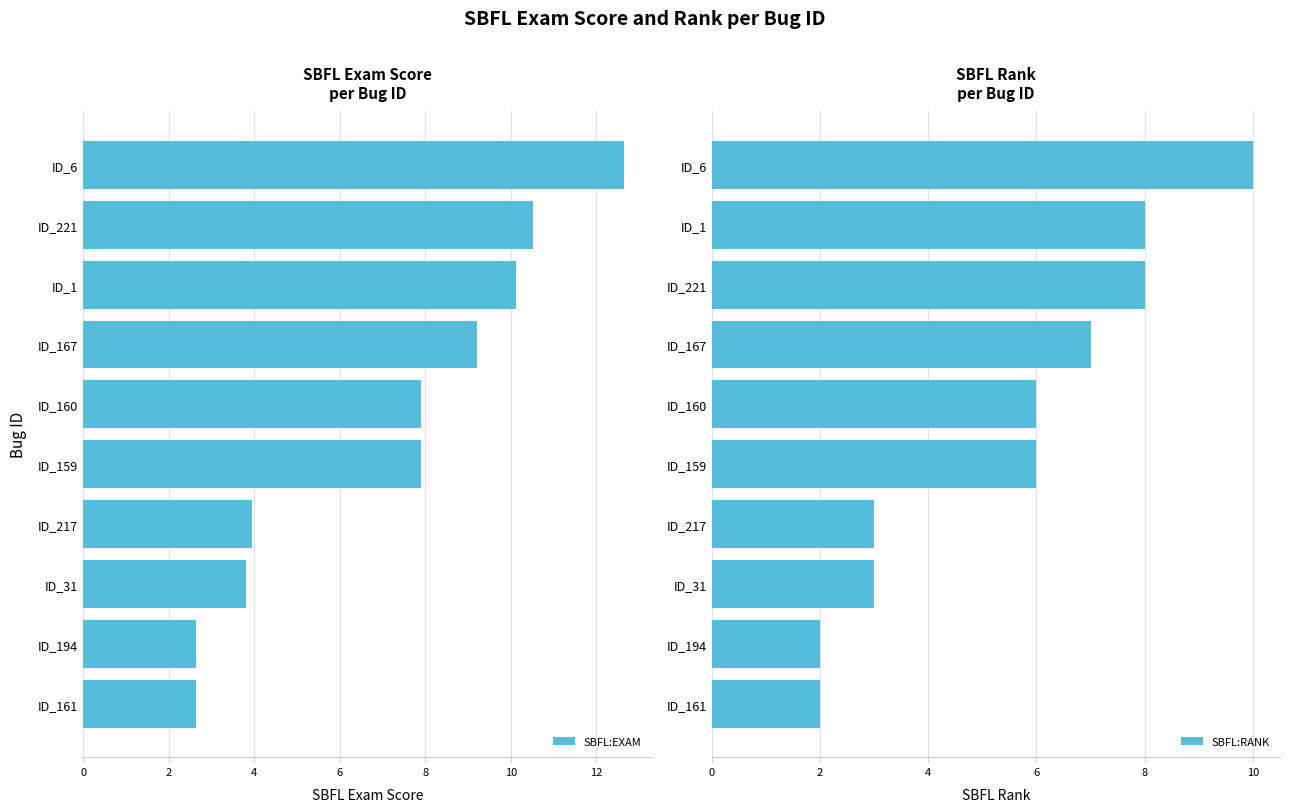

What is the minimum value shown in the chart?

2.0